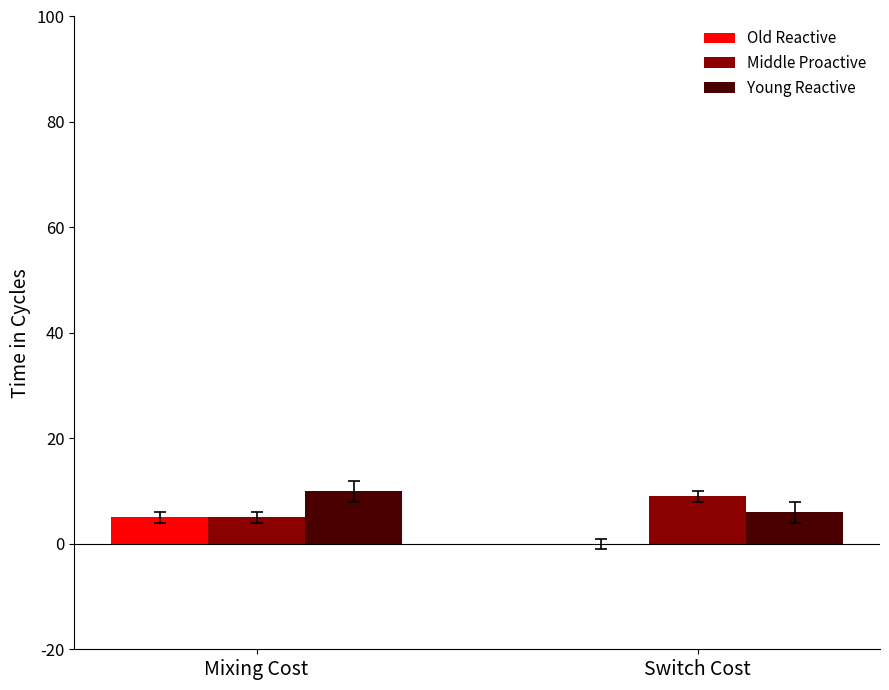

Where is Old Reactive nearest to the value 2?

Switch Cost